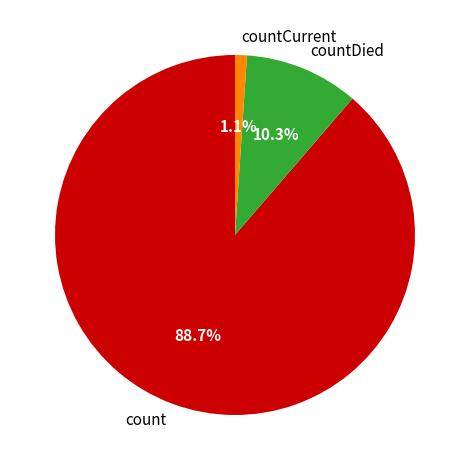

Which category has the smallest portion of the pie?

countCurrent